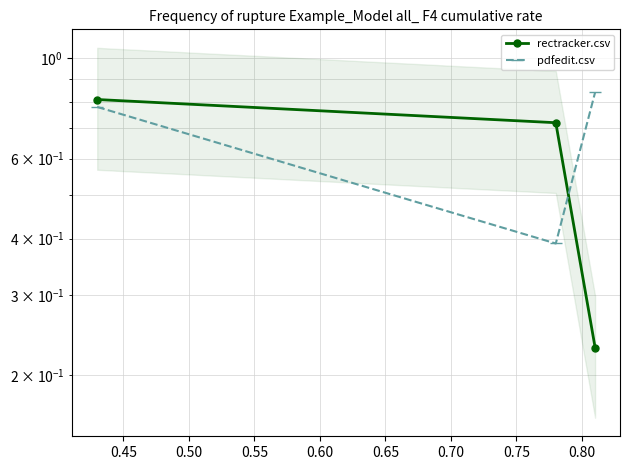

What is the total value across all series at 0.50?

1.1